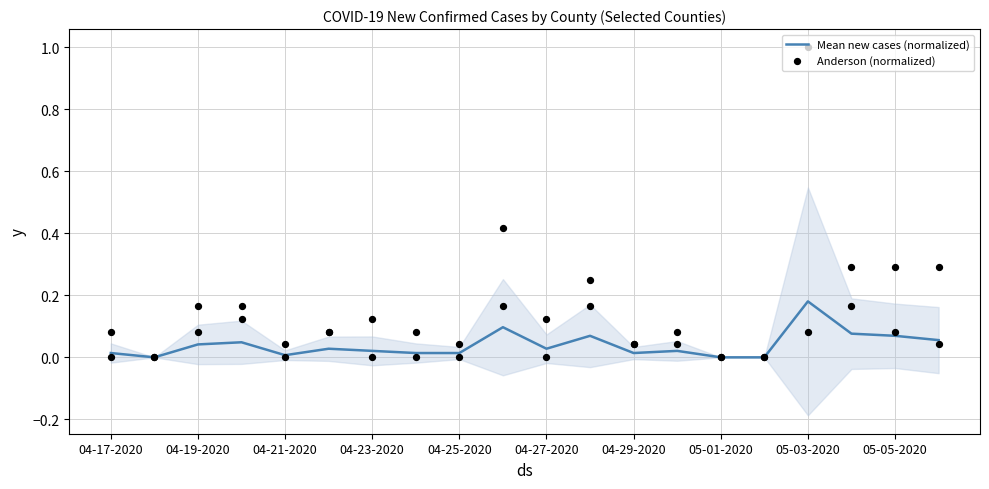

Which series has the largest Y range (max minus min)?

Anderson (normalized)